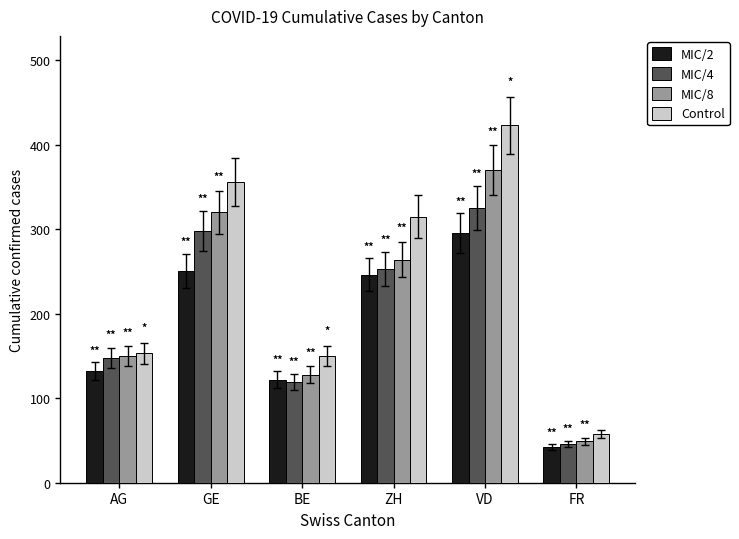

Where does the MIC/8 series first go above 264?

GE